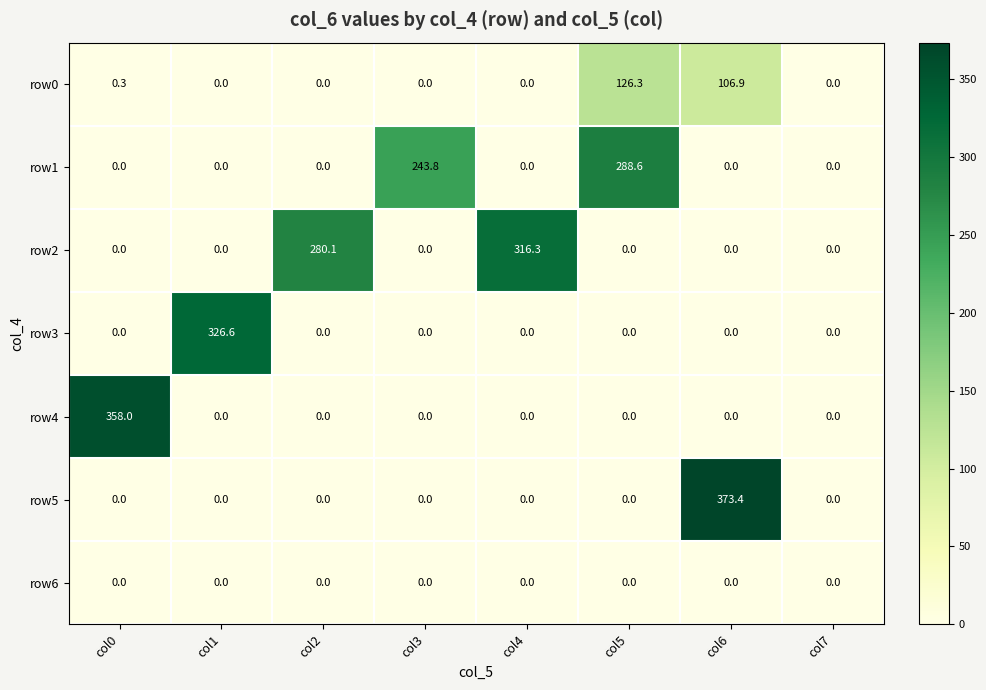

List the series in order of their peak value, highest first.

row5, row4, row3, row2, row1, row0, row6